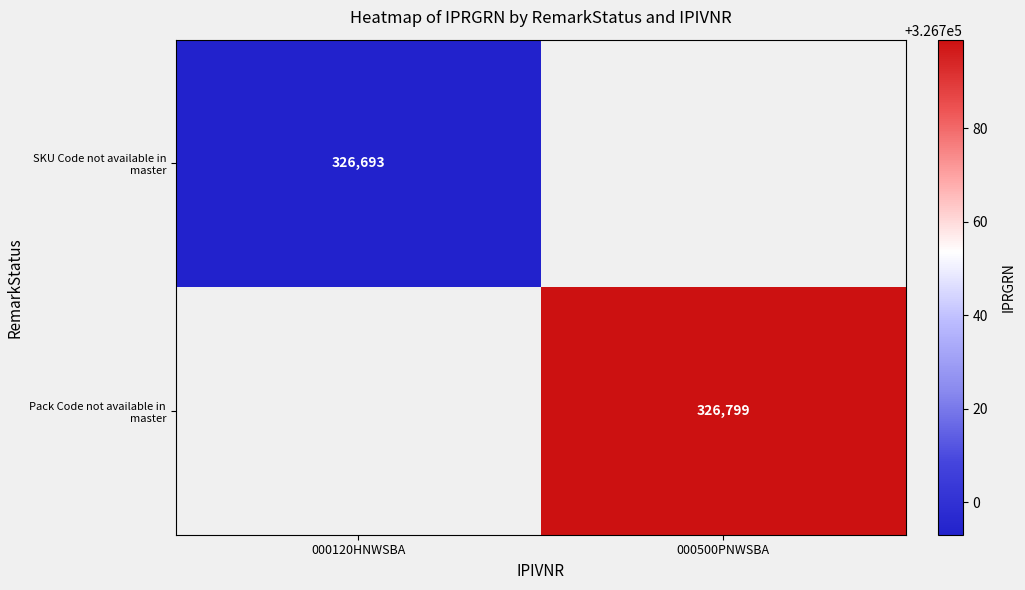

The value of Pack Code not available in master at 000500PNWSBA is 326799. True or false?

True